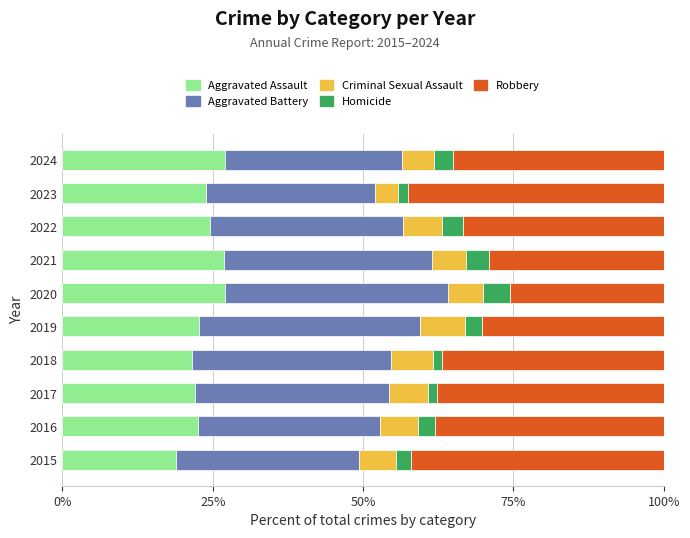

The Aggravated Assault series shows 33.2 at 2019. True or false?

False